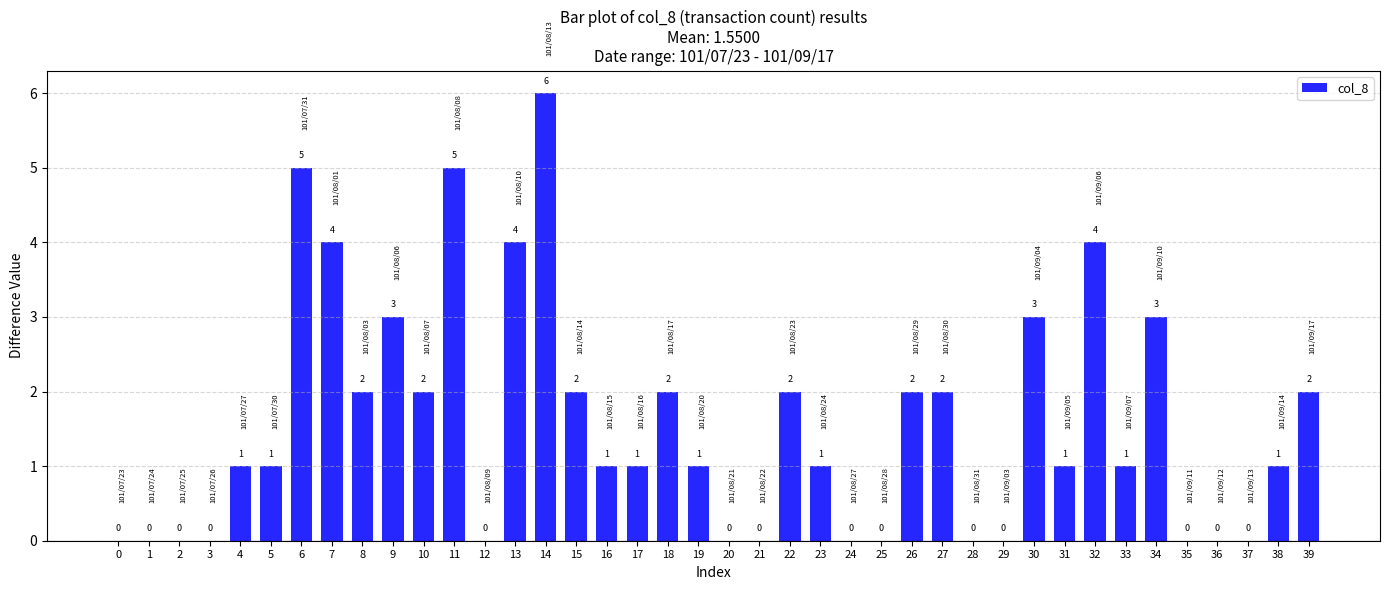

Does the chart contain stacked bars?

No